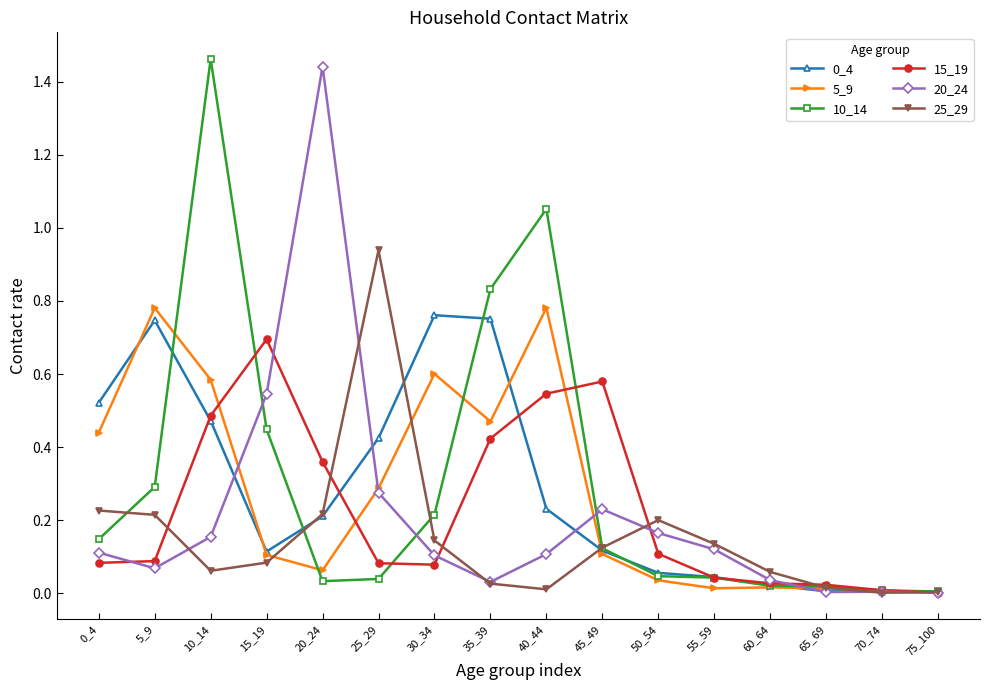

What is the total value across all series at 30_34?

1.9